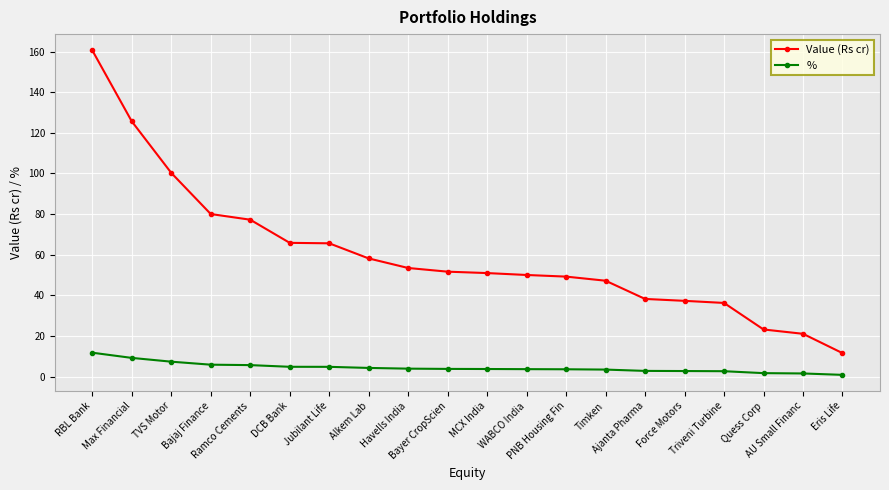

What is the greatest value displayed?

160.6